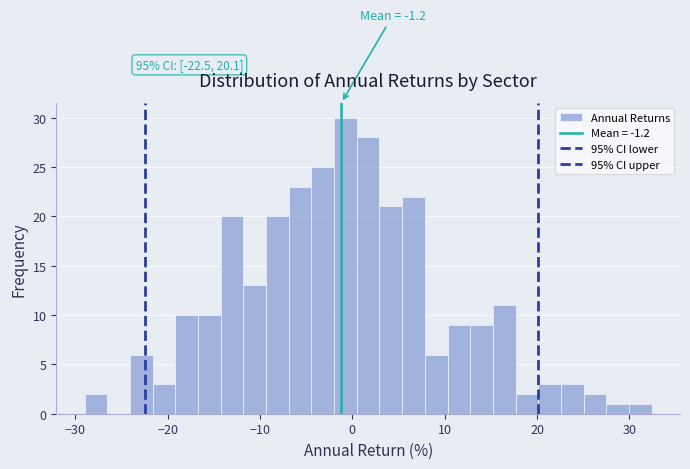

Around what value on the x-axis is the tallest bar? Give the approximate position of its centre, as read against the axis.

-1